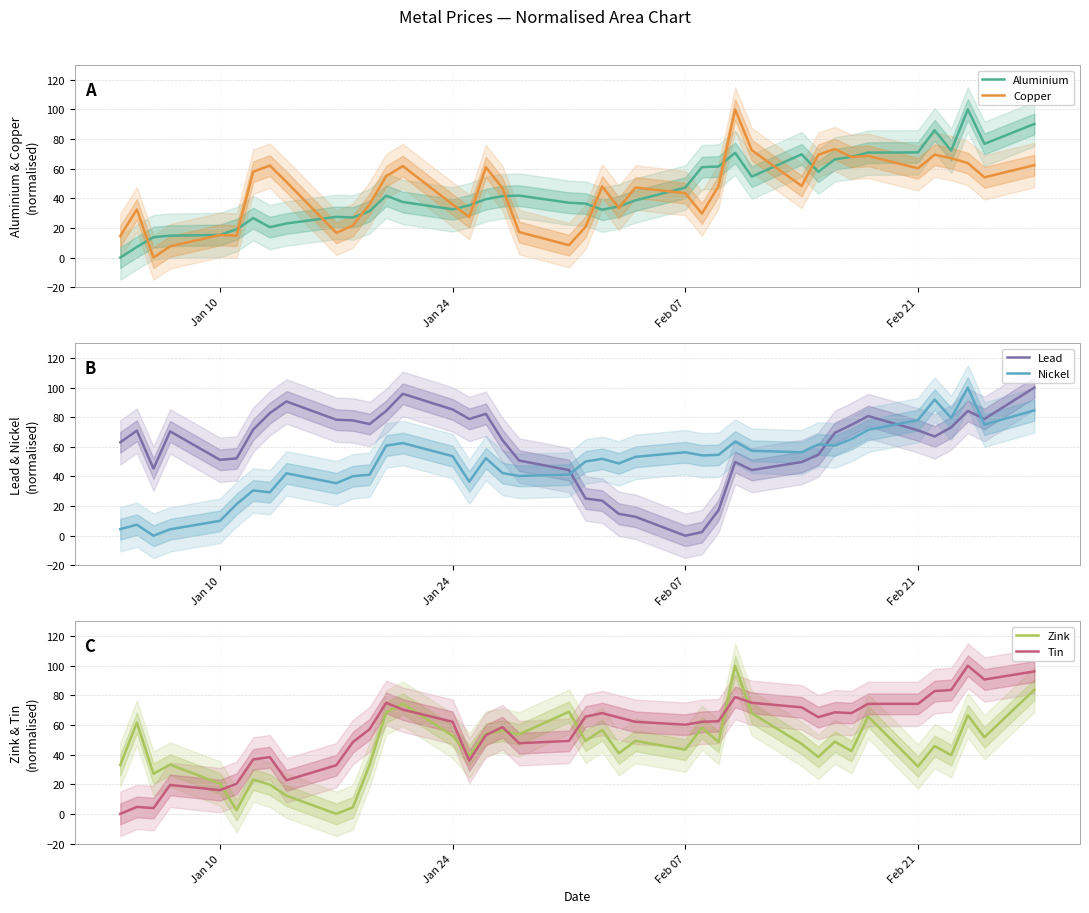

List the series in order of their peak value, lowest first.

Aluminium, Copper, Lead, Nickel, Zink, Tin